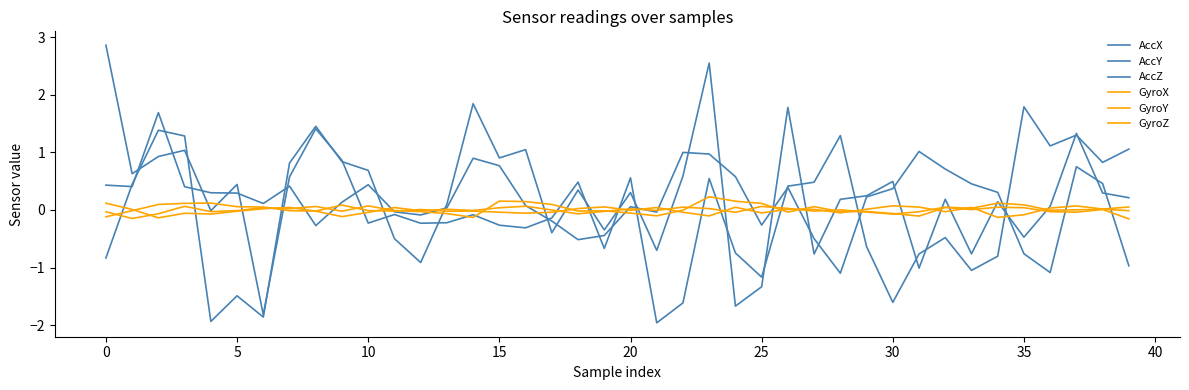

How many lines are shown in the chart?

6